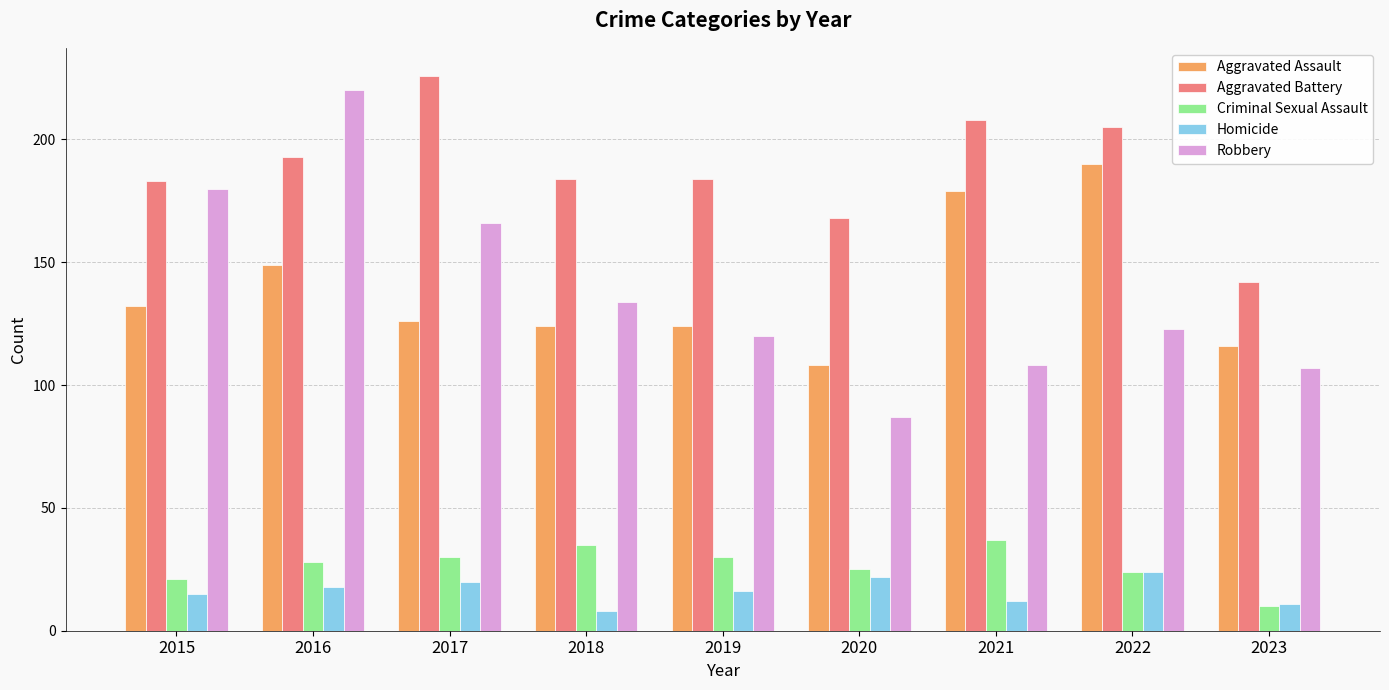

The value of Robbery at 2016 is 220. True or false?

True